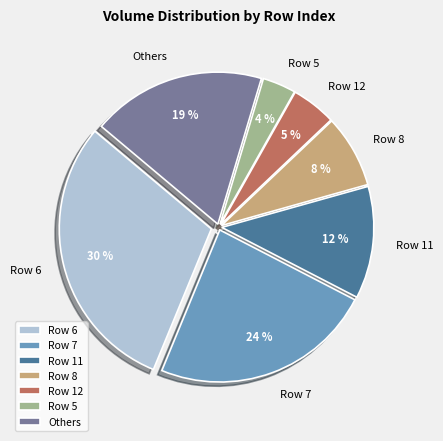

Between Others and Row 11, which is larger?

Others